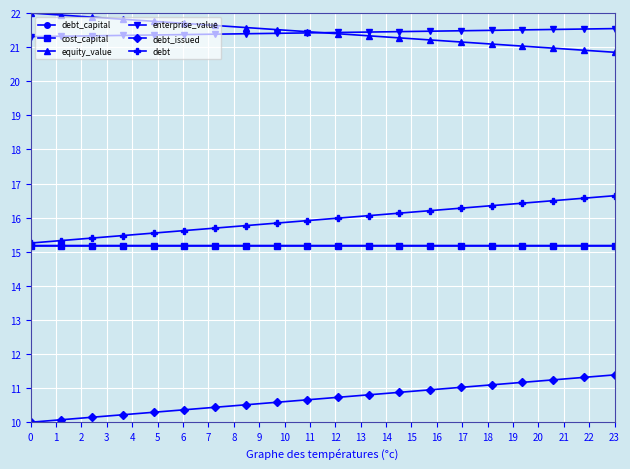

What is the value of the debt point at the 3rd from the left?

15.4